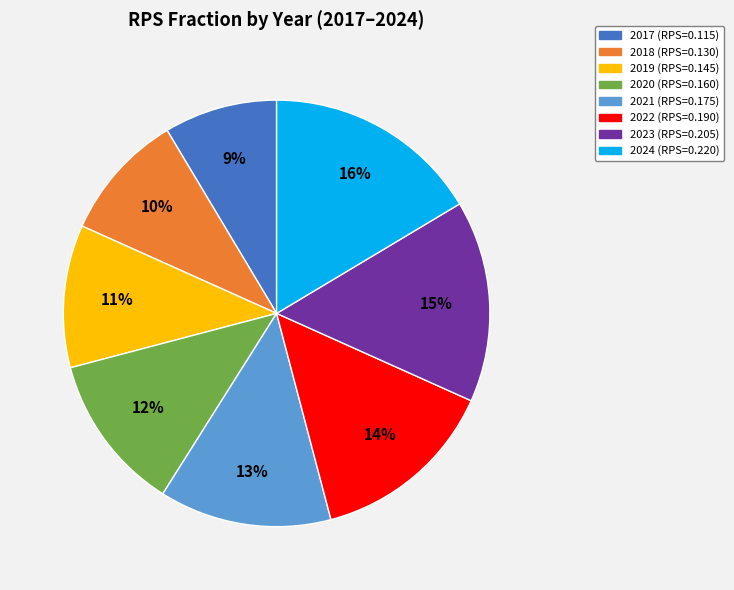

To the nearest percent, what portion does 2018 represent?

10%